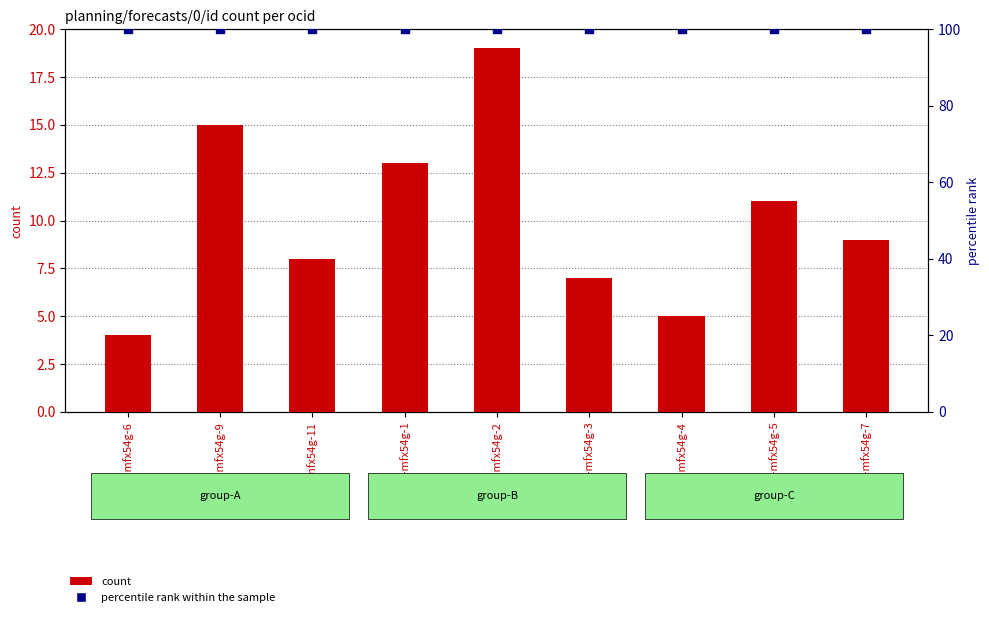

Which series contains the lowest Y value?

count